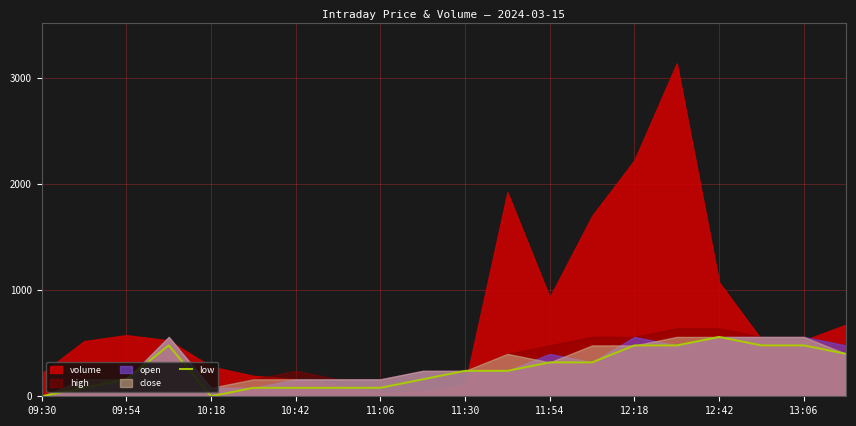

At which label does low reach its peak?

12:42